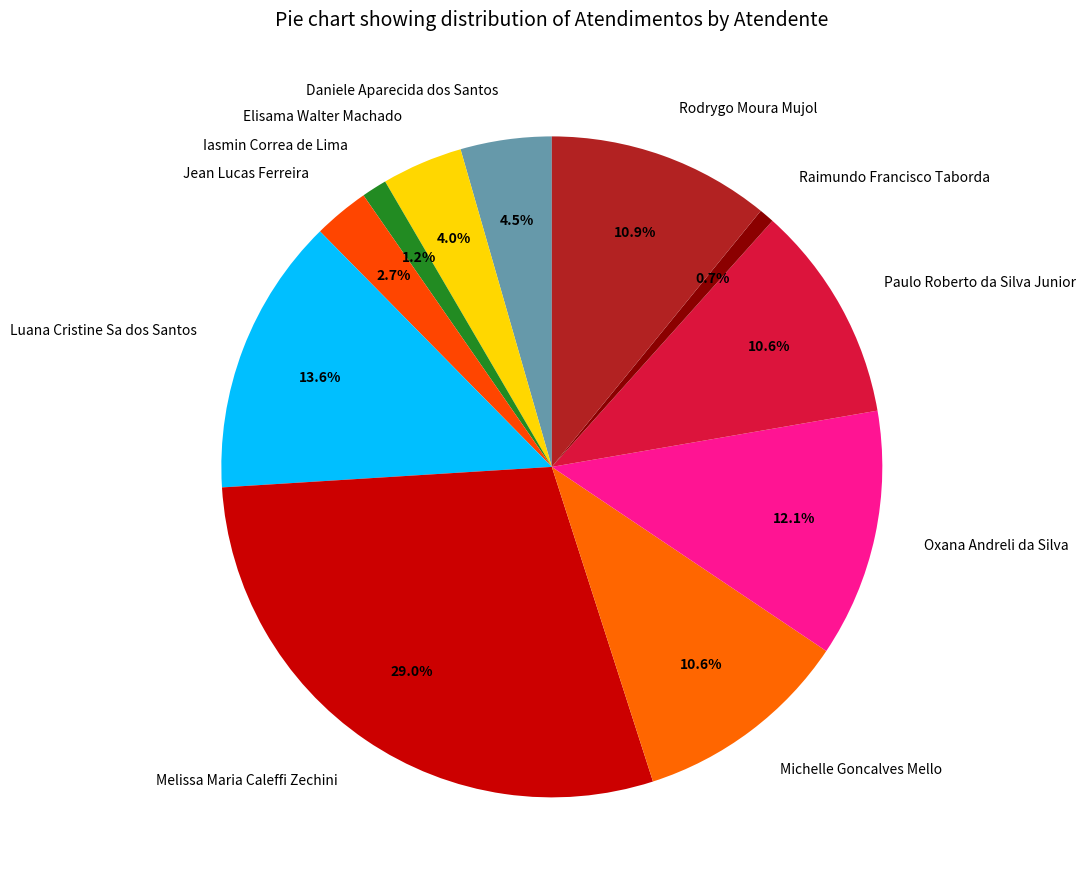

Does Paulo Roberto da Silva Junior represent more than half of the total?

No